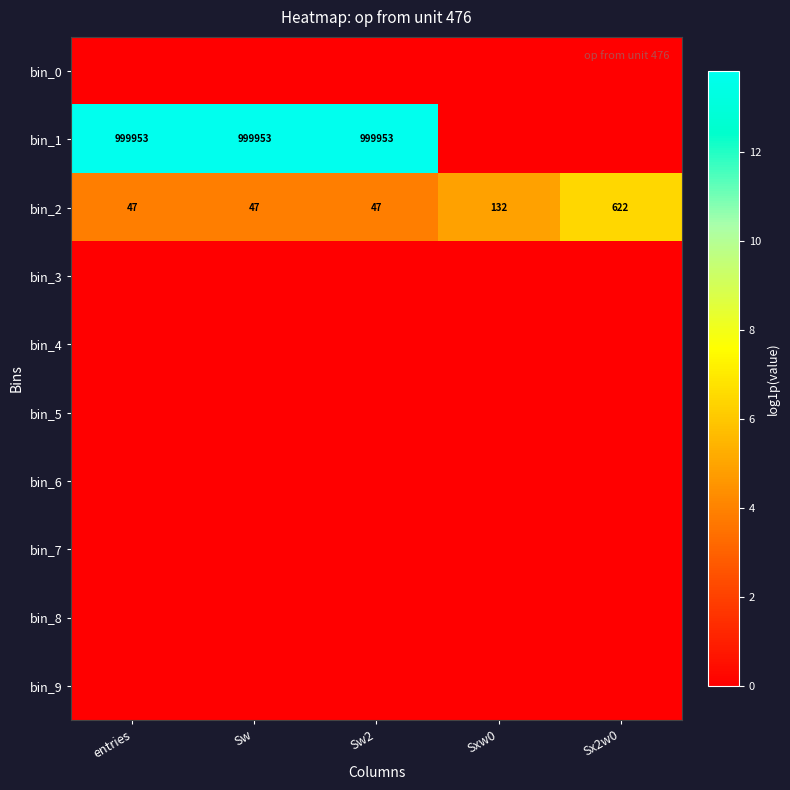

Is the value of bin_1 at Sw greater than the value of bin_2 at entries?

Yes